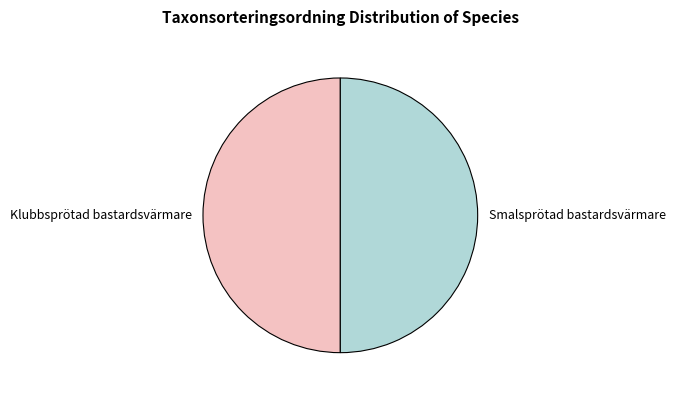

What is the ratio of the value at Klubbsprötad bastardsvärmare to the value at Smalsprötad bastardsvärmare?

1.0